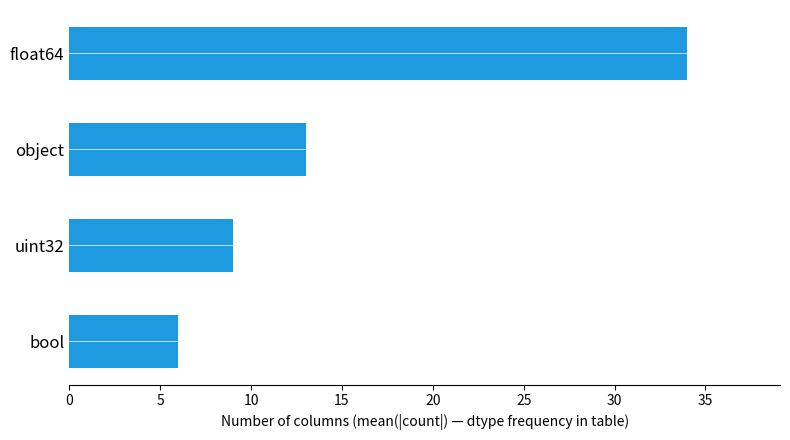

What is the sum of all values?

62